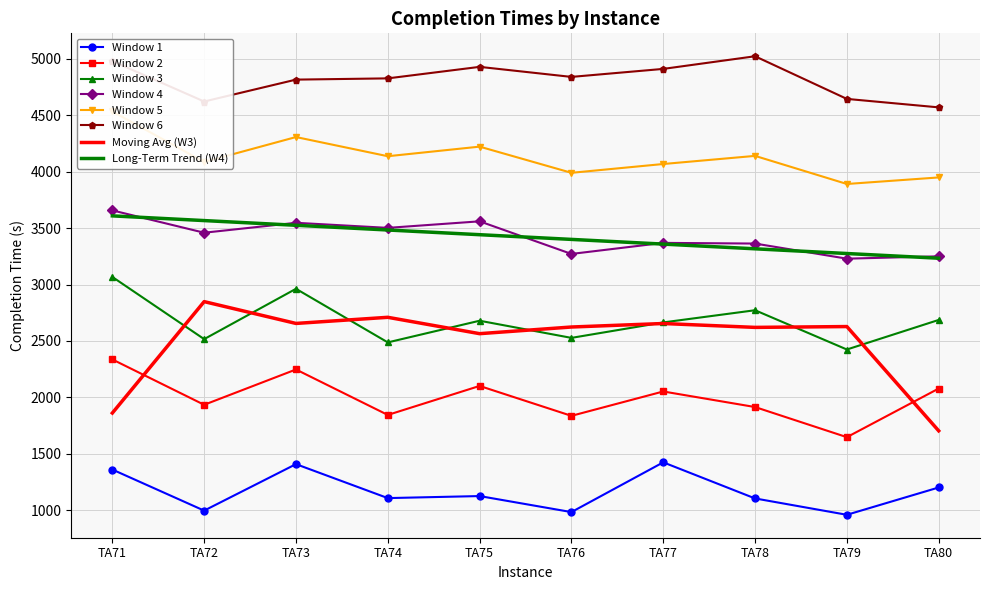

What is the highest value of the Window 2 series?

2336.0